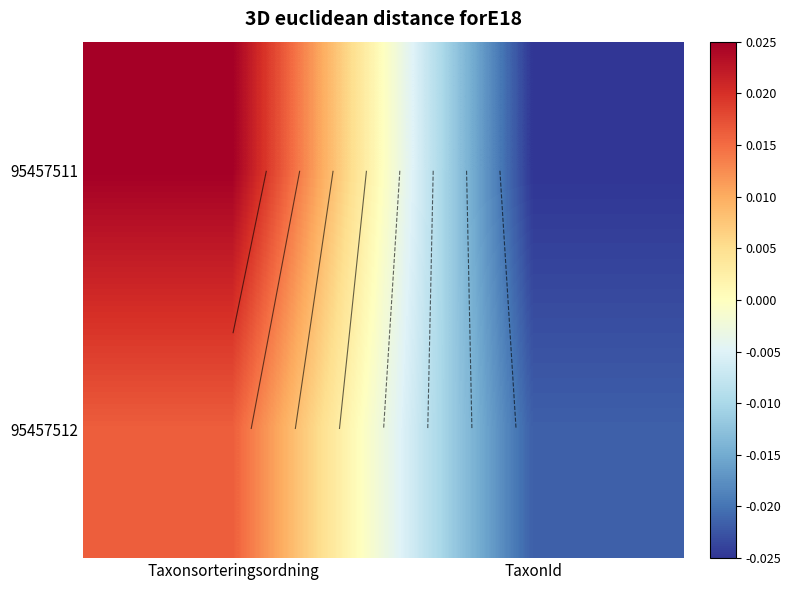

True or false: 95457512 has a value of -0.0 at TaxonId.

False